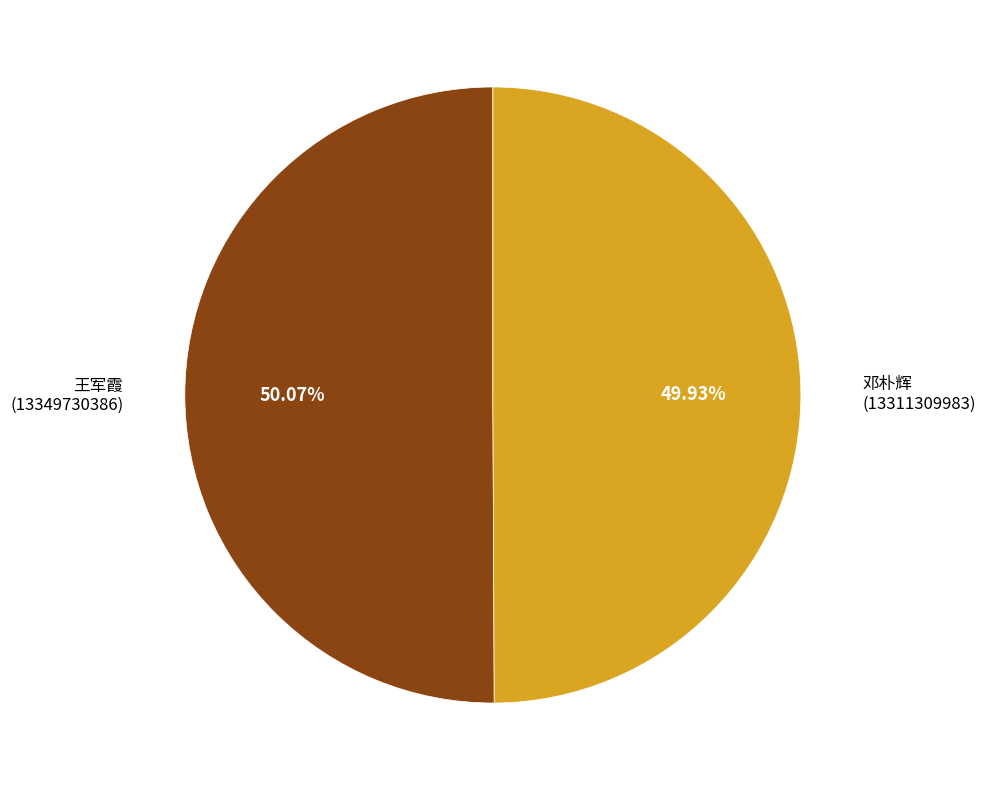

Count the number of slices in the pie.

2